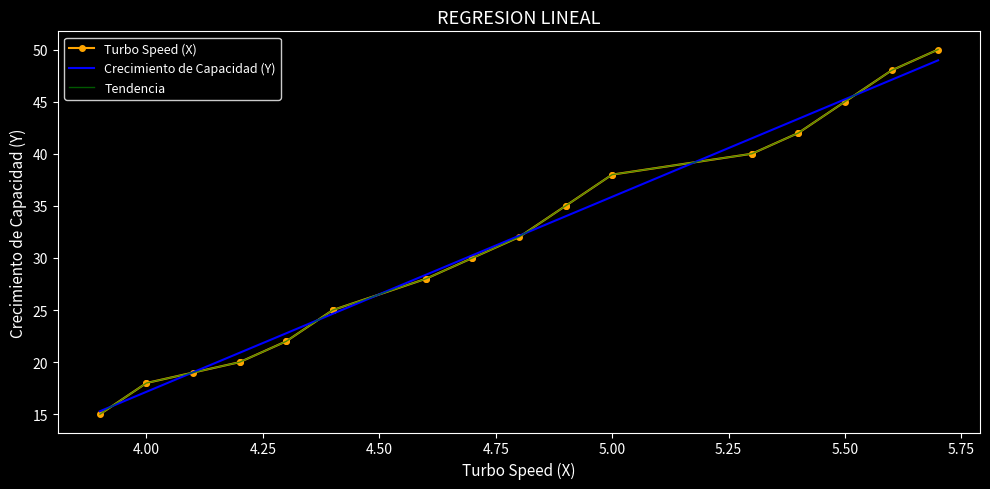

What is the minimum value for Crecimiento de Capacidad (Y)?

15.3